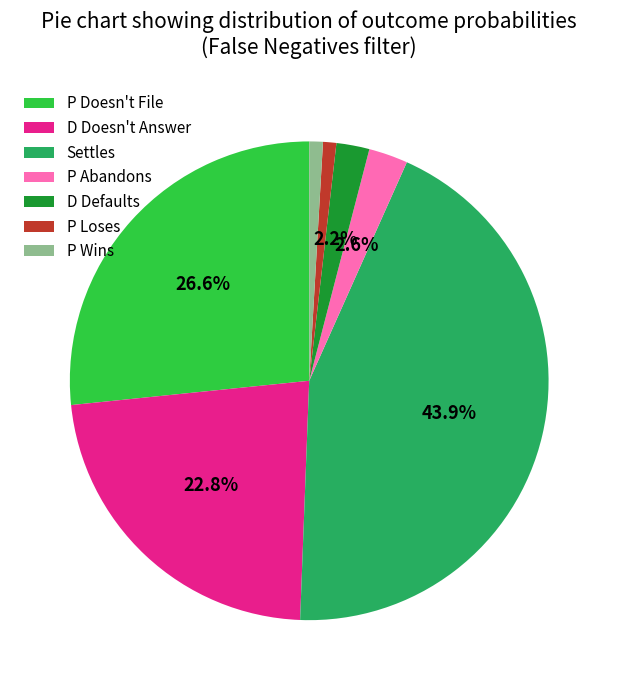

Which category has the biggest portion of the pie?

Settles